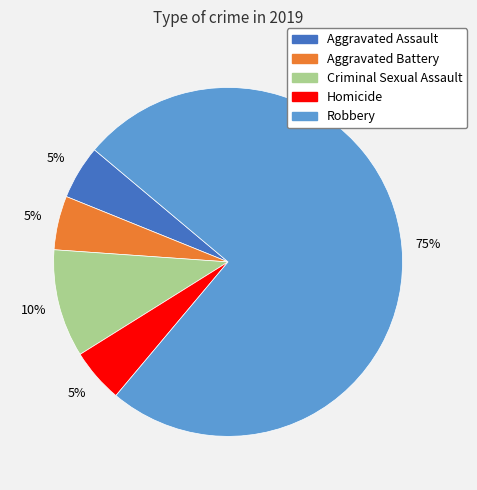

What is the ratio of the value at Aggravated Assault to the value at Aggravated Battery?

1.0